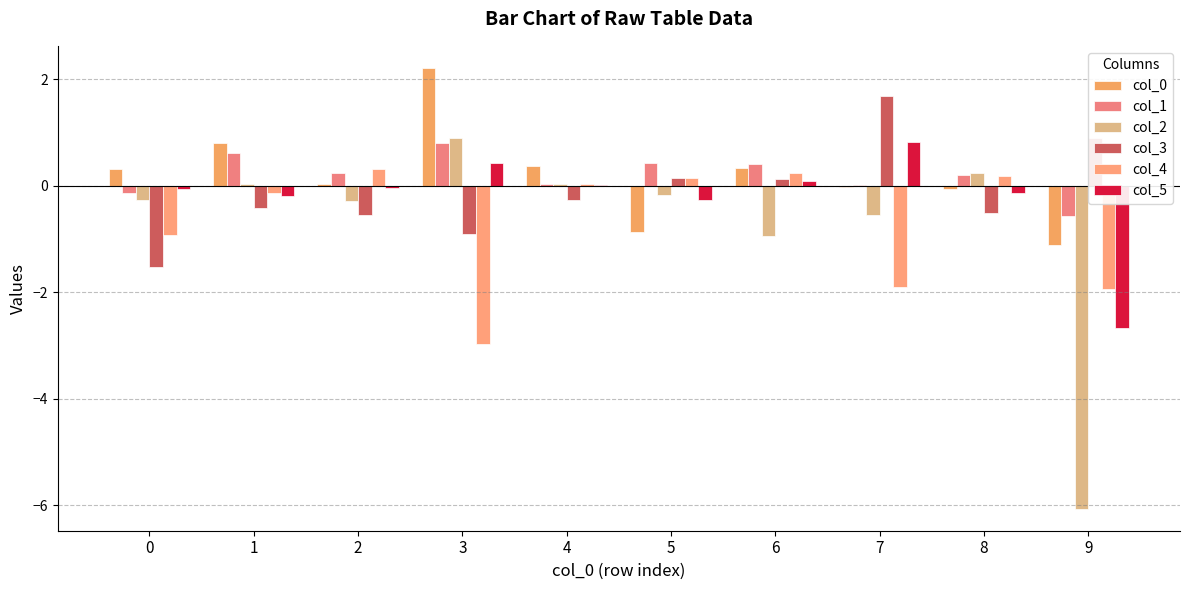

How many values in col_3 are above zero?

4